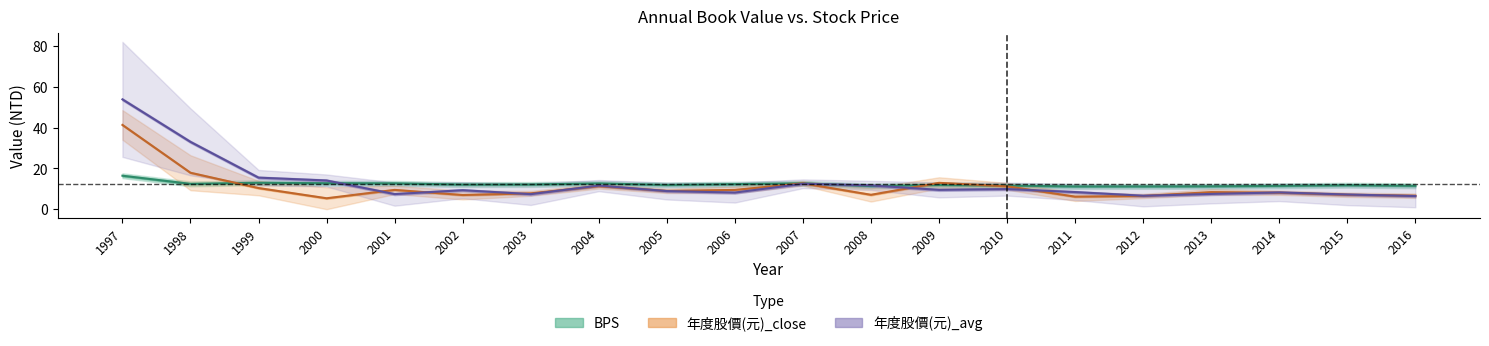

What is the value of the BPS point at the 8th from the left?

12.7